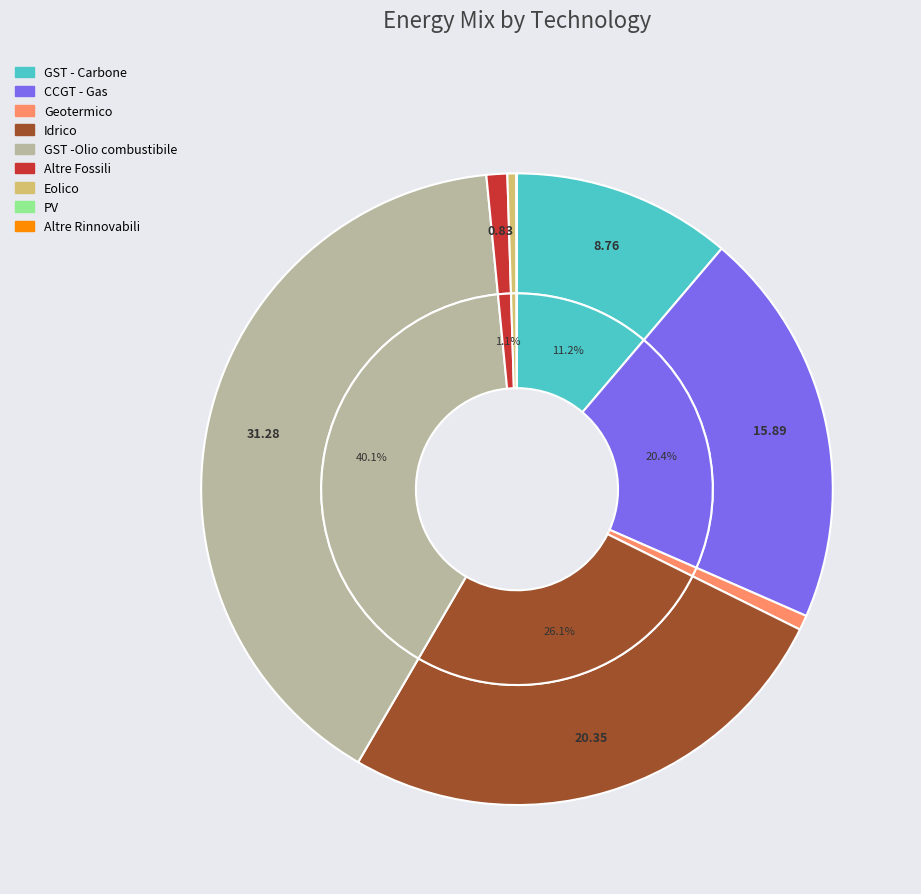

The Idrico slice represents 26% of the pie. True or false?

True